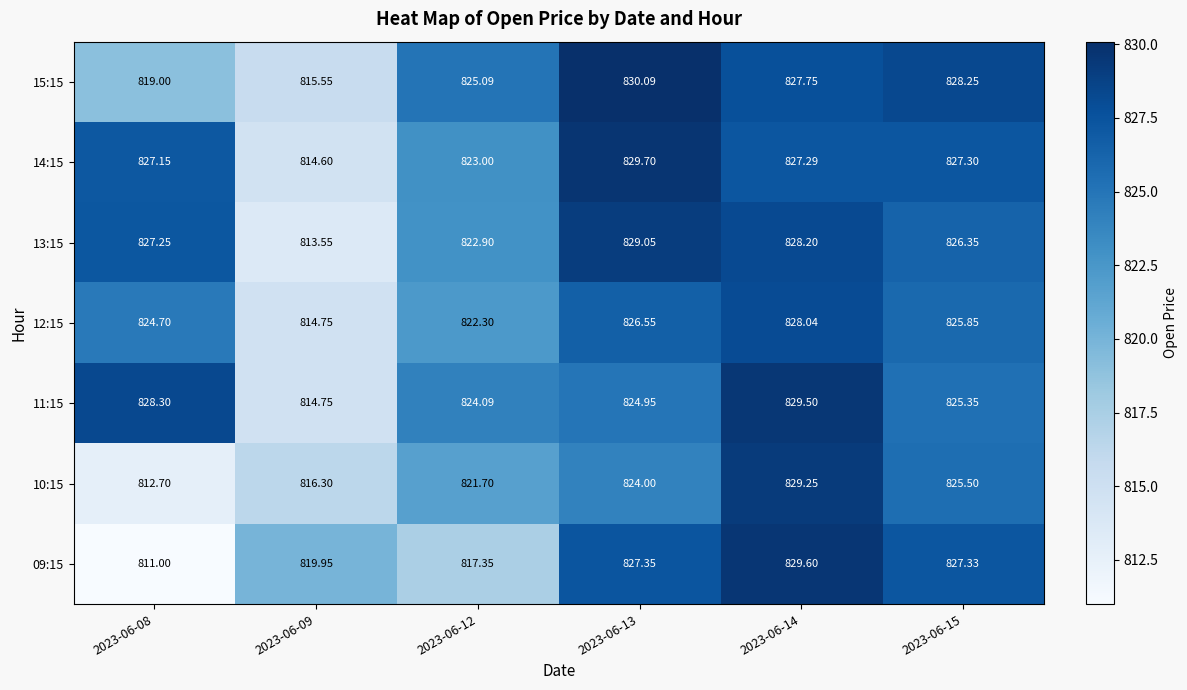

Is the value of 09:15 at 2023-06-09 greater than the value of 13:15 at 2023-06-12?

No